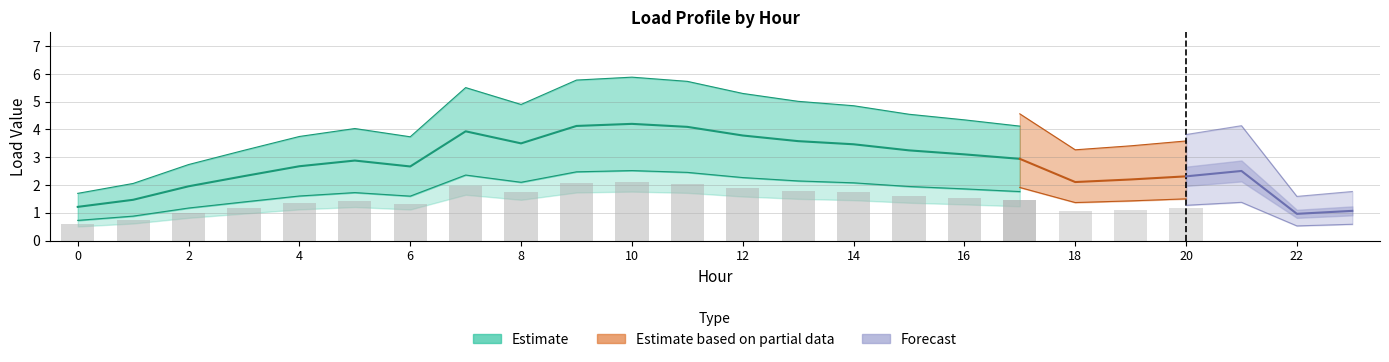

At which category is the sum across all series the highest?

10